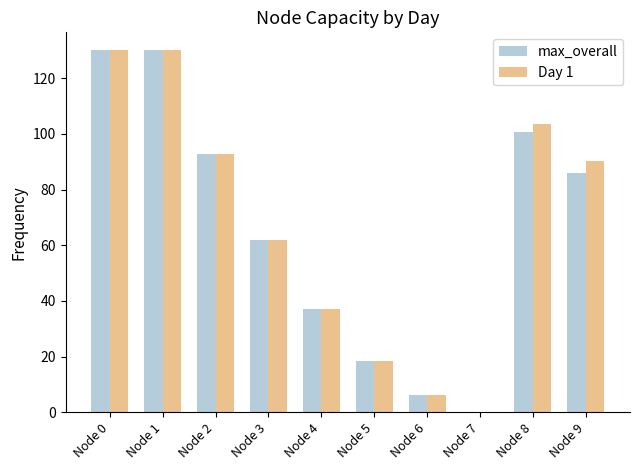

What is the difference between the Day 1 values at Node 7 and Node 6?

6.2